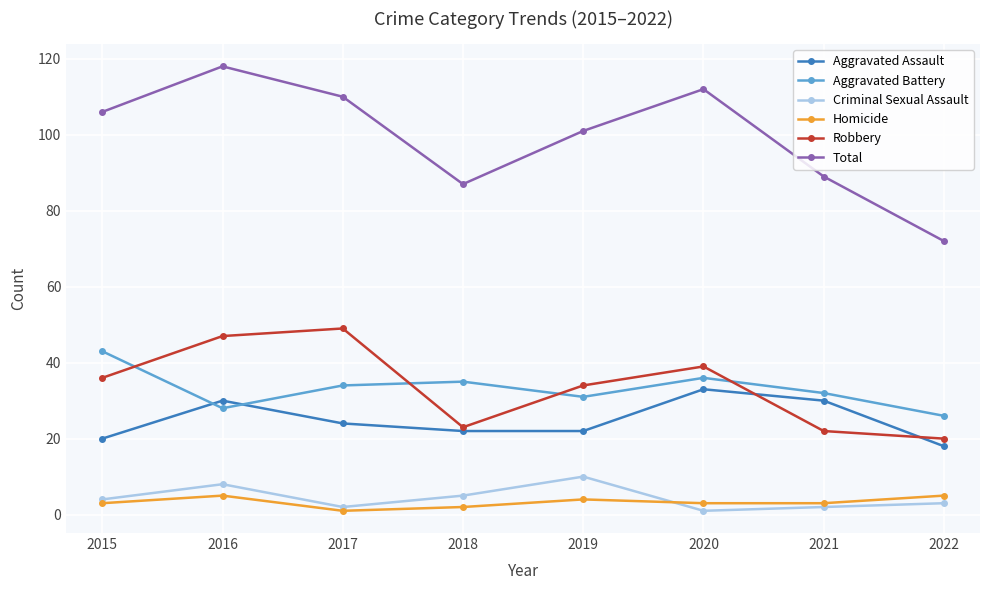

What is the sum of the Total values at 2022 and 2019?

173